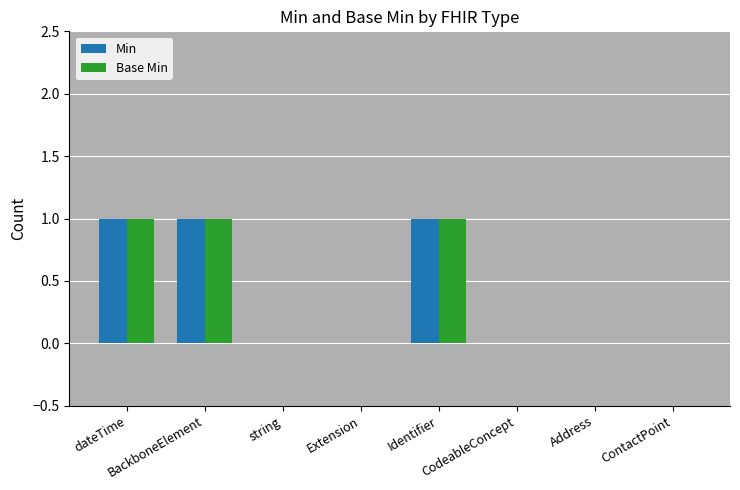

Reading left to right, transcribe all the data shown in this chart.

Min: dateTime=1	BackboneElement=1	string=0	Extension=0	Identifier=1	CodeableConcept=0	Address=0	ContactPoint=0
Base Min: dateTime=1	BackboneElement=1	string=0	Extension=0	Identifier=1	CodeableConcept=0	Address=0	ContactPoint=0